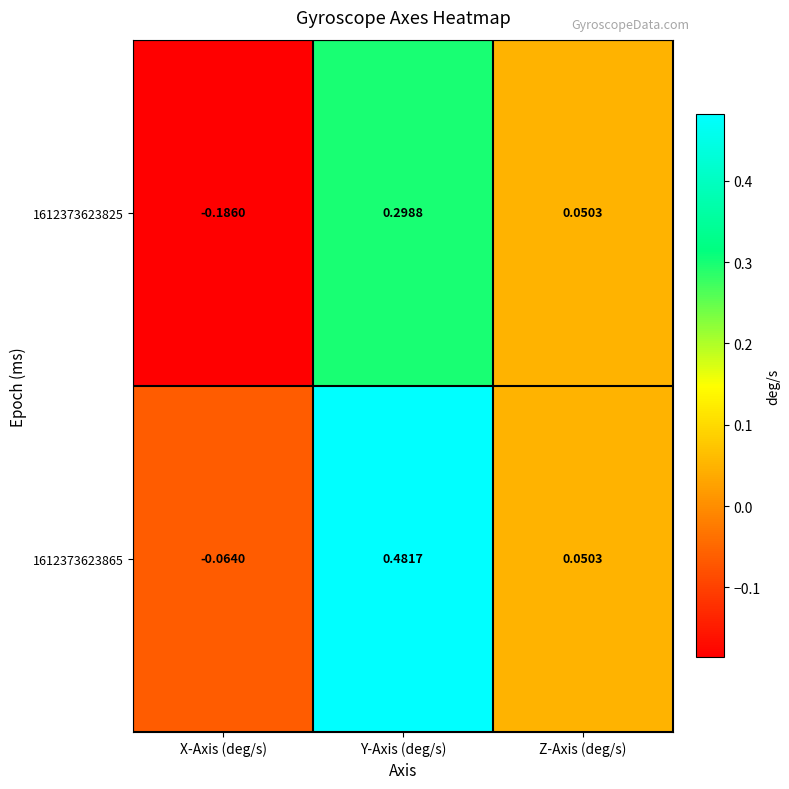

How many data points does each series have?

3